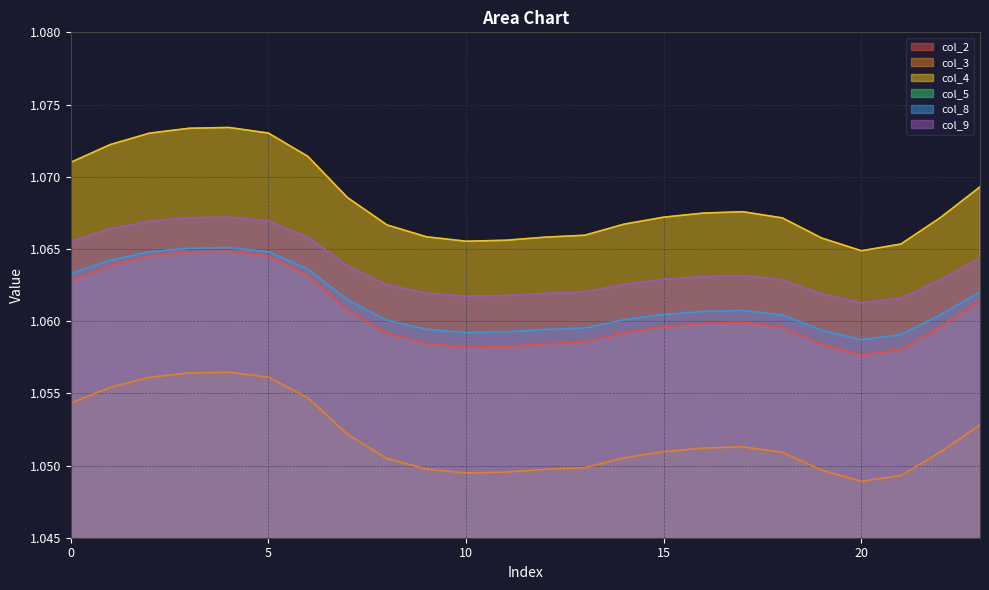

How many col_3 values are between 1 and 2?

24